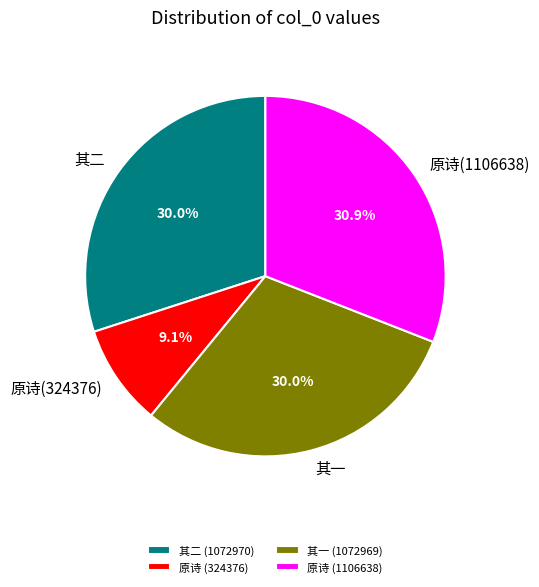

Is there any slice that represents more than half of the pie?

No